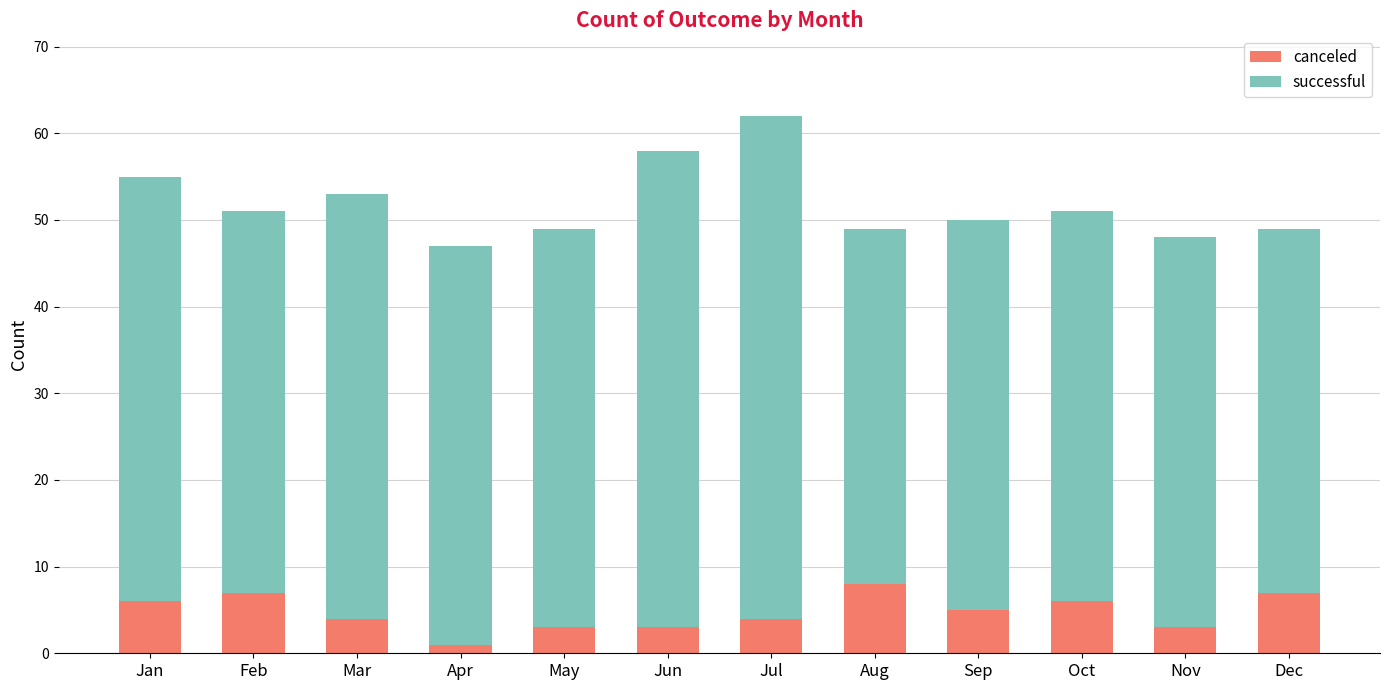

Reading left to right, what are the values for canceled?

Jan=6	Feb=7	Mar=4	Apr=1	May=3	Jun=3	Jul=4	Aug=8	Sep=5	Oct=6	Nov=3	Dec=7